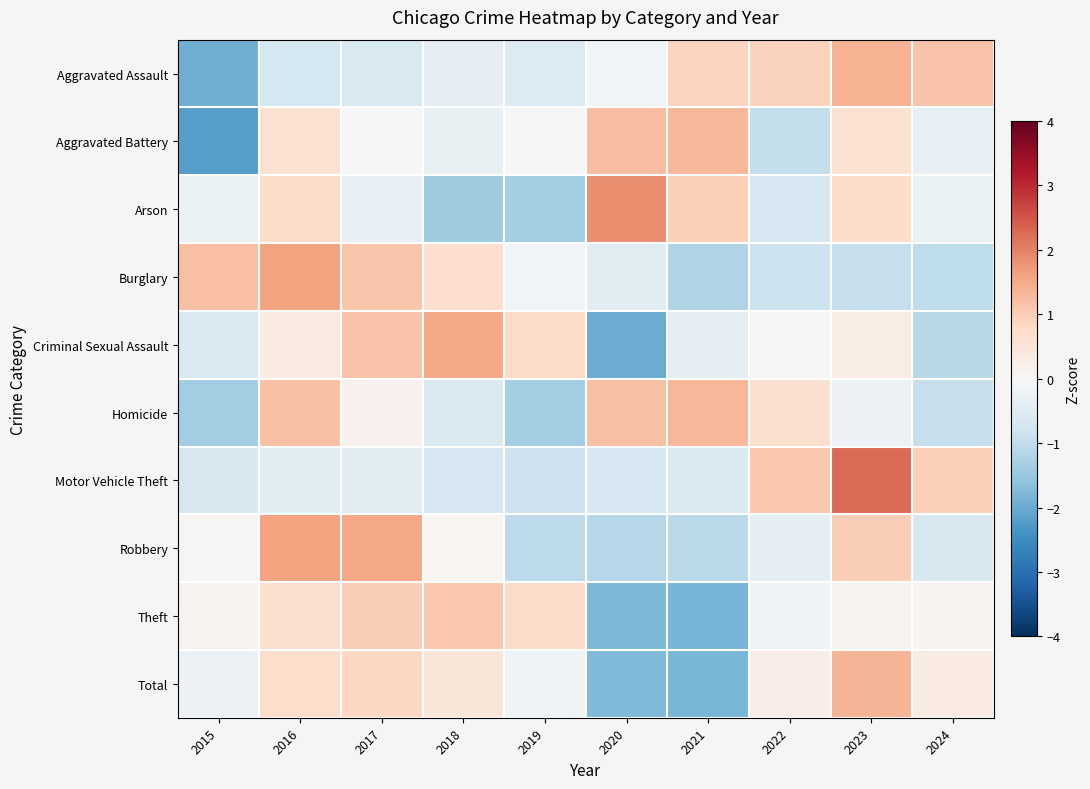

Reading left to right, list all the values displayed in this chart.

Aggravated Assault: 2015=-2.0	2016=-0.7	2017=-0.6	2018=-0.4	2019=-0.6	2020=-0.1	2021=0.9	2022=0.9	2023=1.4	2024=1.1
Aggravated Battery: 2015=-2.2	2016=0.6	2017=-0.0	2018=-0.3	2019=0.0	2020=1.2	2021=1.3	2022=-1.0	2023=0.6	2024=-0.3
Arson: 2015=-0.3	2016=0.7	2017=-0.3	2018=-1.4	2019=-1.4	2020=1.9	2021=1.0	2022=-0.7	2023=0.7	2024=-0.3
Burglary: 2015=1.2	2016=1.6	2017=1.1	2018=0.7	2019=-0.1	2020=-0.4	2021=-1.2	2022=-0.9	2023=-0.9	2024=-1.0
Criminal Sexual Assault: 2015=-0.6	2016=0.3	2017=1.1	2018=1.5	2019=0.8	2020=-2.0	2021=-0.4	2022=0.0	2023=0.3	2024=-1.1
Homicide: 2015=-1.4	2016=1.2	2017=0.2	2018=-0.6	2019=-1.4	2020=1.2	2021=1.3	2022=0.6	2023=-0.2	2024=-0.9
Motor Vehicle Theft: 2015=-0.7	2016=-0.5	2017=-0.5	2018=-0.7	2019=-0.8	2020=-0.7	2021=-0.6	2022=1.1	2023=2.3	2024=0.9
Robbery: 2015=0.1	2016=1.6	2017=1.5	2018=0.1	2019=-1.0	2020=-1.1	2021=-1.1	2022=-0.4	2023=1.0	2024=-0.6
Theft: 2015=0.1	2016=0.6	2017=1.0	2018=1.1	2019=0.8	2020=-1.8	2021=-1.9	2022=-0.2	2023=0.1	2024=0.1
Total: 2015=-0.2	2016=0.7	2017=0.8	2018=0.5	2019=-0.1	2020=-1.8	2021=-1.8	2022=0.3	2023=1.4	2024=0.3